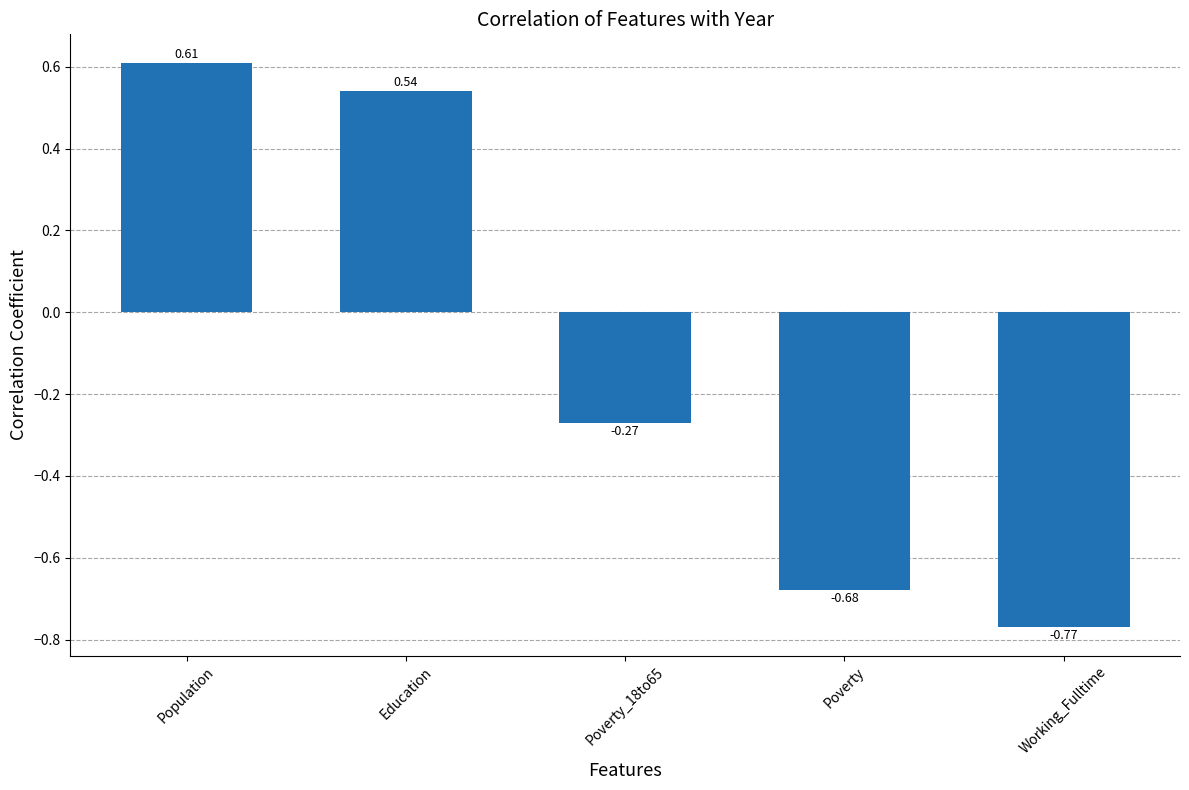

What is the label of the 4th bar from the right?

Education